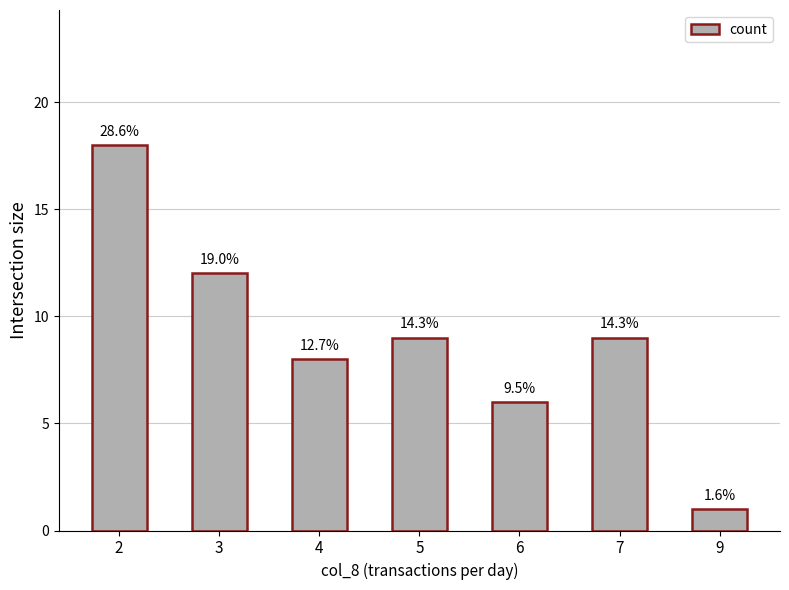

Which label corresponds to the smallest value in the chart?

9